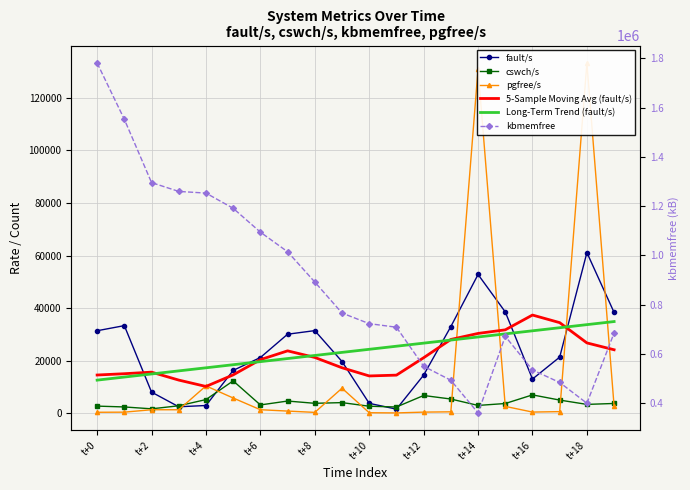

True or false: cswch/s has more than 1 interior local peaks.

True